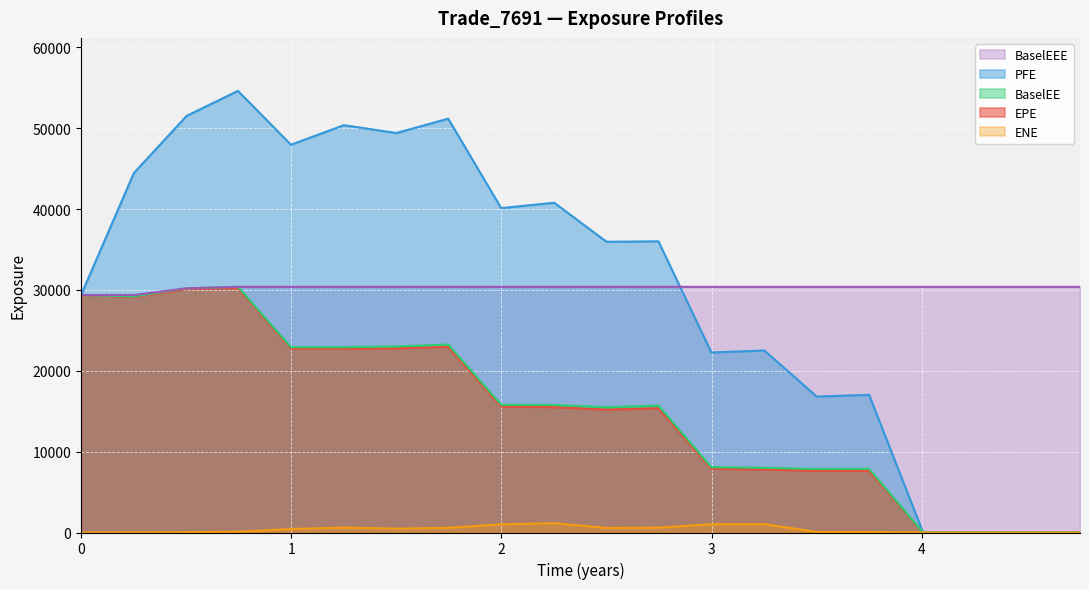

Reading right to left, extract all data points from this chart.

EPE: 0.0	0.0	0.0	0.0	7627.6	7626.8	7797.1	7889.0	15370.5	15208.0	15509.3	15580.0	22971.3	22783.5	22735.1	22774.4	30243.3	30113.0	29155.5	29375.7
PFE: 0.0	0.0	0.0	0.0	17032.6	16815.2	22514.4	22266.3	36020.9	35962.0	40795.7	40127.4	51195.8	49415.0	50388.2	47971.3	54630.0	51544.7	44471.8	29375.7
BaselEE: 0.0	0.0	0.0	0.0	7876.0	7853.1	8006.1	8077.6	15700.2	15497.8	15767.3	15801.4	23252.4	23018.4	22925.4	22924.0	30389.2	30209.5	29202.1	29375.7
ENE: 0.0	0.0	0.0	0.0	69.2	68.9	1039.0	1020.1	601.8	565.3	1150.0	1013.6	579.1	478.6	609.7	430.0	95.5	43.4	5.4	0.0
BaselEEE: 30389.2	30389.2	30389.2	30389.2	30389.2	30389.2	30389.2	30389.2	30389.2	30389.2	30389.2	30389.2	30389.2	30389.2	30389.2	30389.2	30389.2	30209.5	29375.7	29375.7